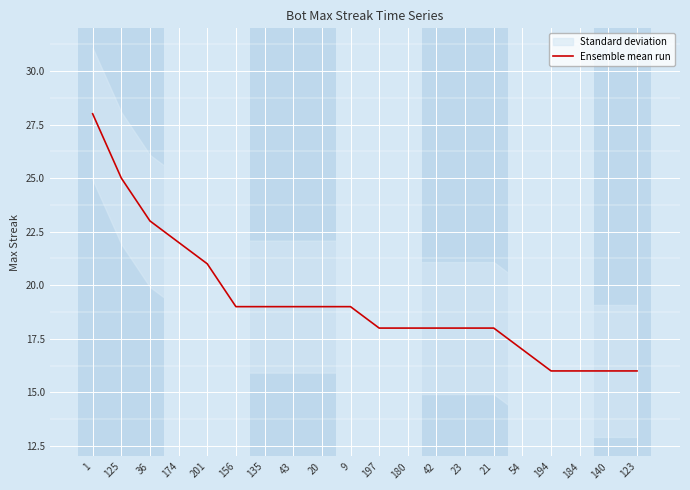

True or false: the data has more than 0 interior local peaks.

False